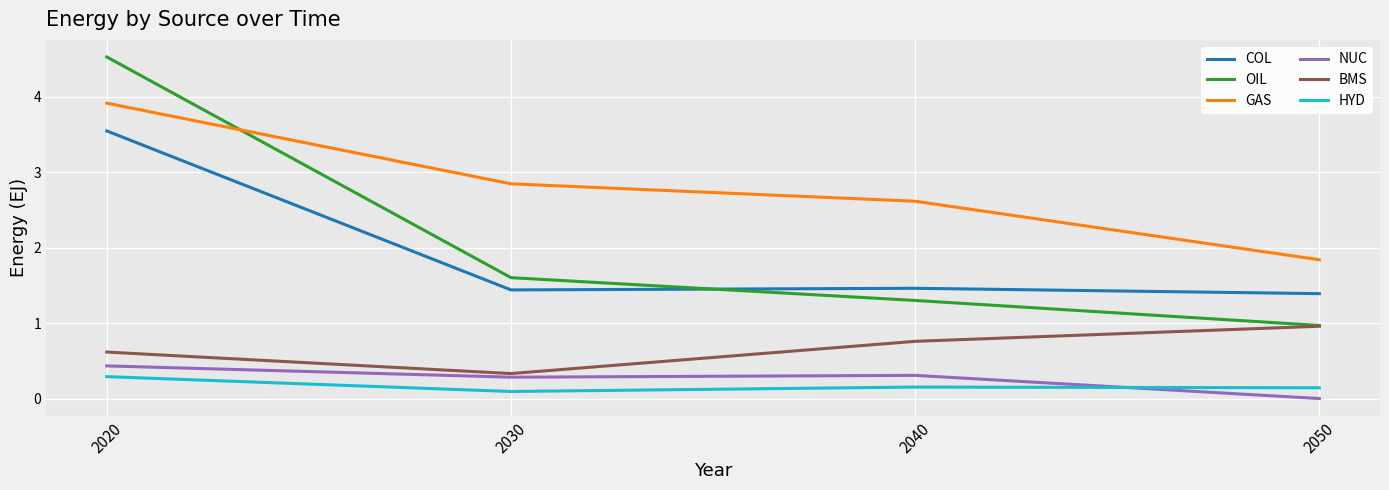

True or false: NUC and GAS intersect in this chart.

False